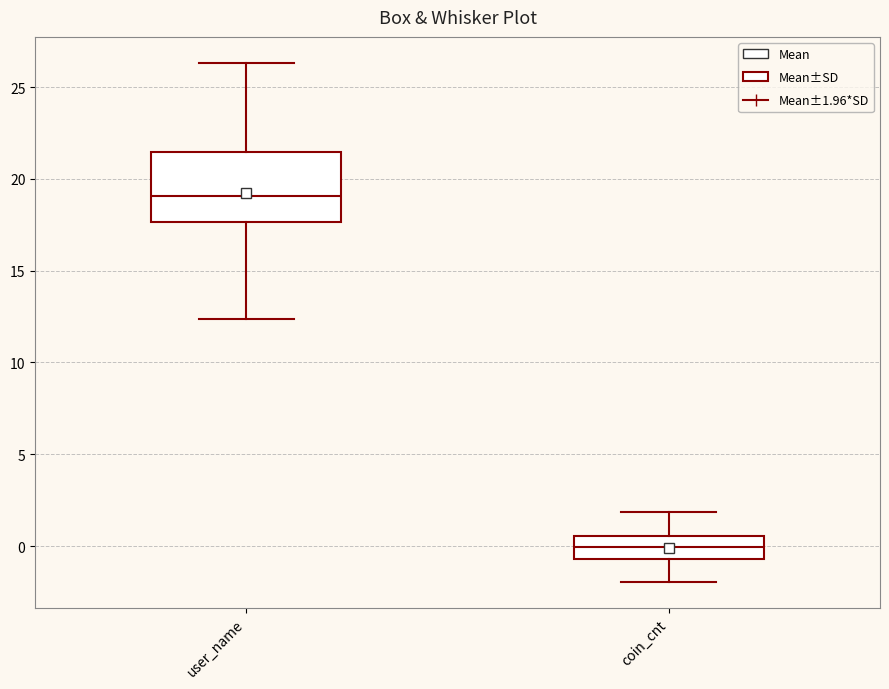

Reading left to right, transcribe this box plot: for each box, give where its median line is, the range the box spans, and where its two whiskers end, as read against the y-axis. The values are not printed on the chart, so give them approximately, as read against the axis.

user_name: median 19.0, box 17.5 to 21.5, whiskers 12.5 to 26.5
coin_cnt: median 0.0, box -0.5 to 0.5, whiskers -2.0 to 2.0